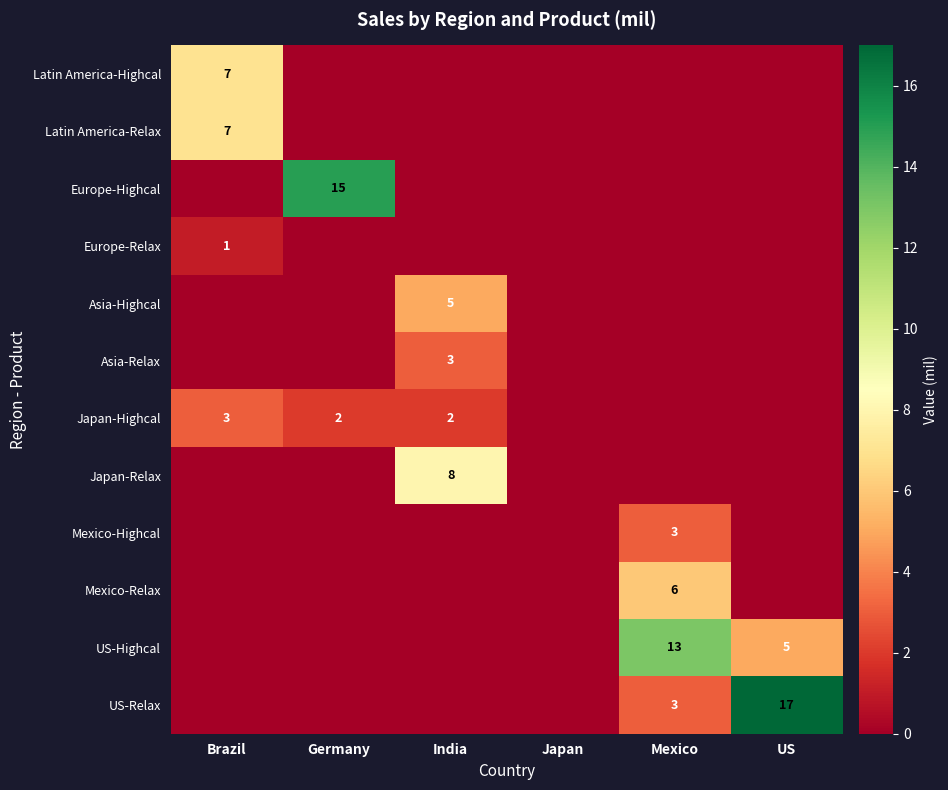

Is it true that Mexico-Highcal equals 2 at Mexico?

False